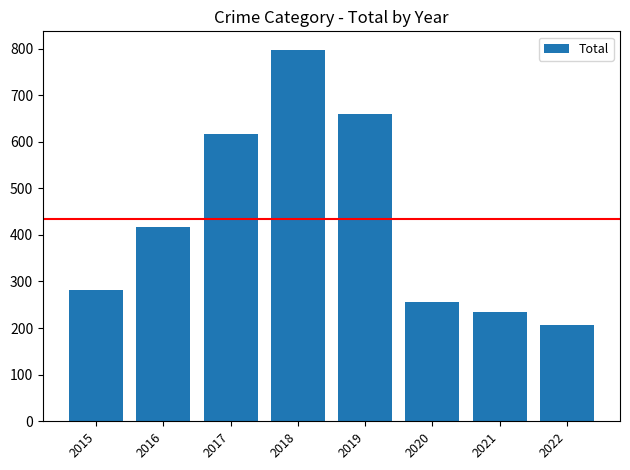

What is the minimum value shown in the chart?

206